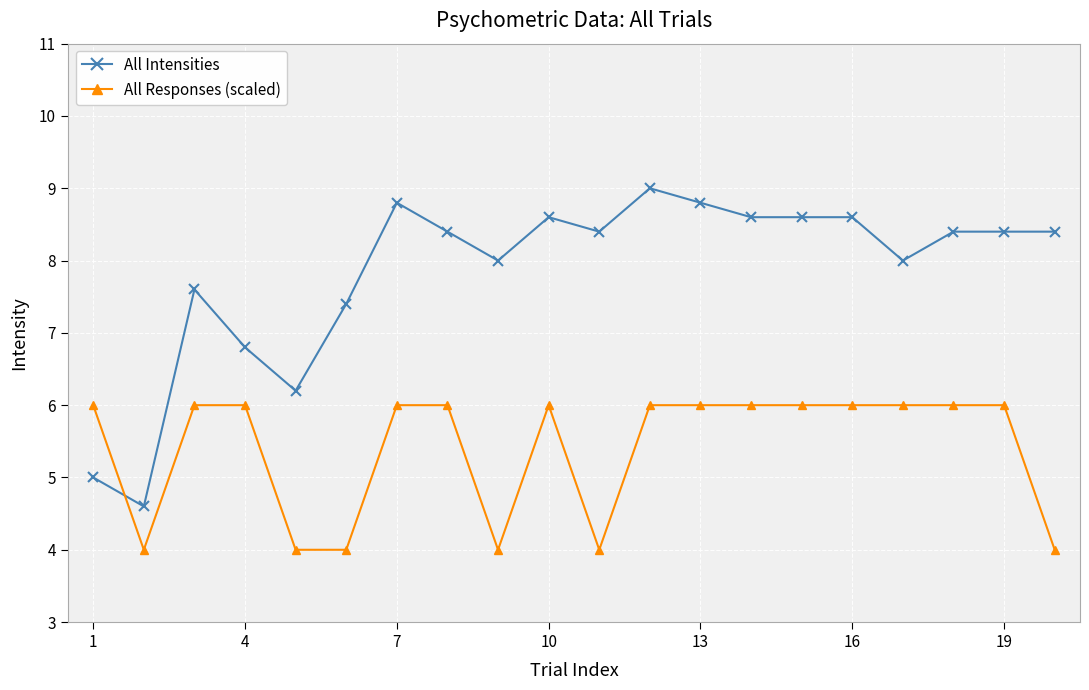

What is the sum of all All Responses (scaled) values?

108.0